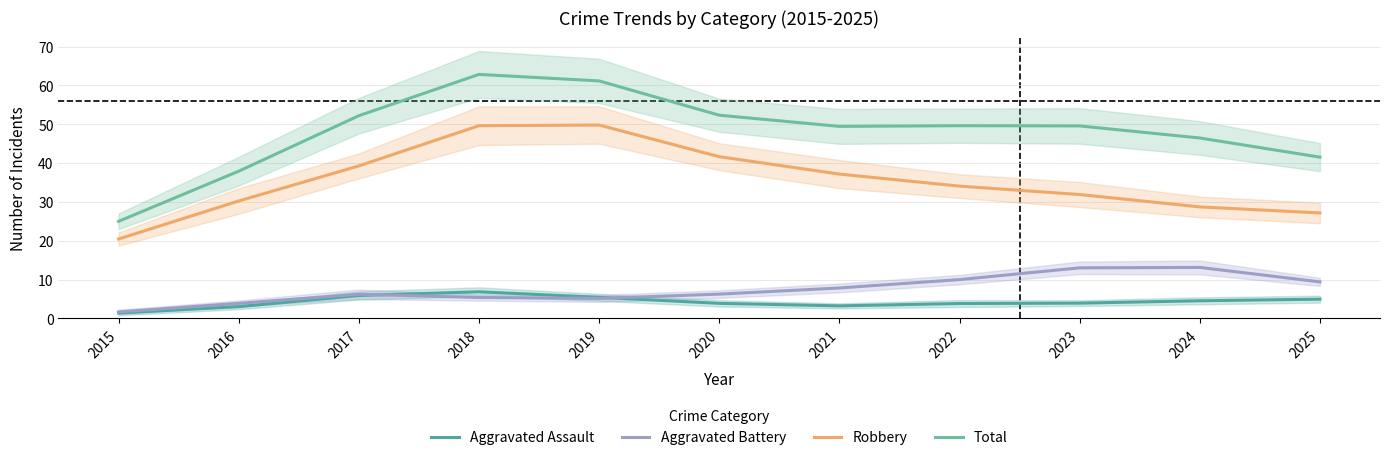

List the labels in order of Robbery value, largest first.

2019, 2018, 2020, 2017, 2021, 2022, 2023, 2016, 2024, 2025, 2015